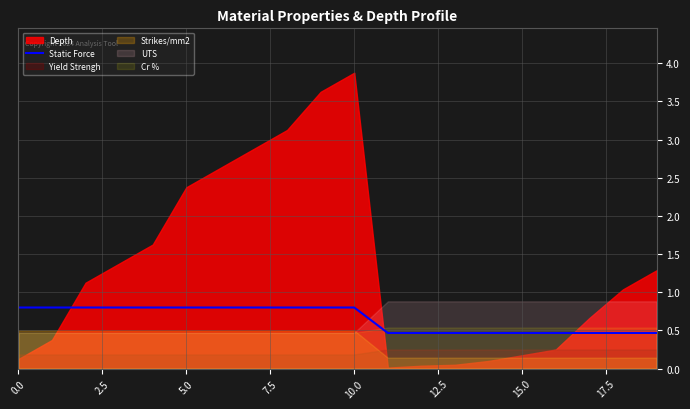

Which label corresponds to the smallest value in the chart?

11